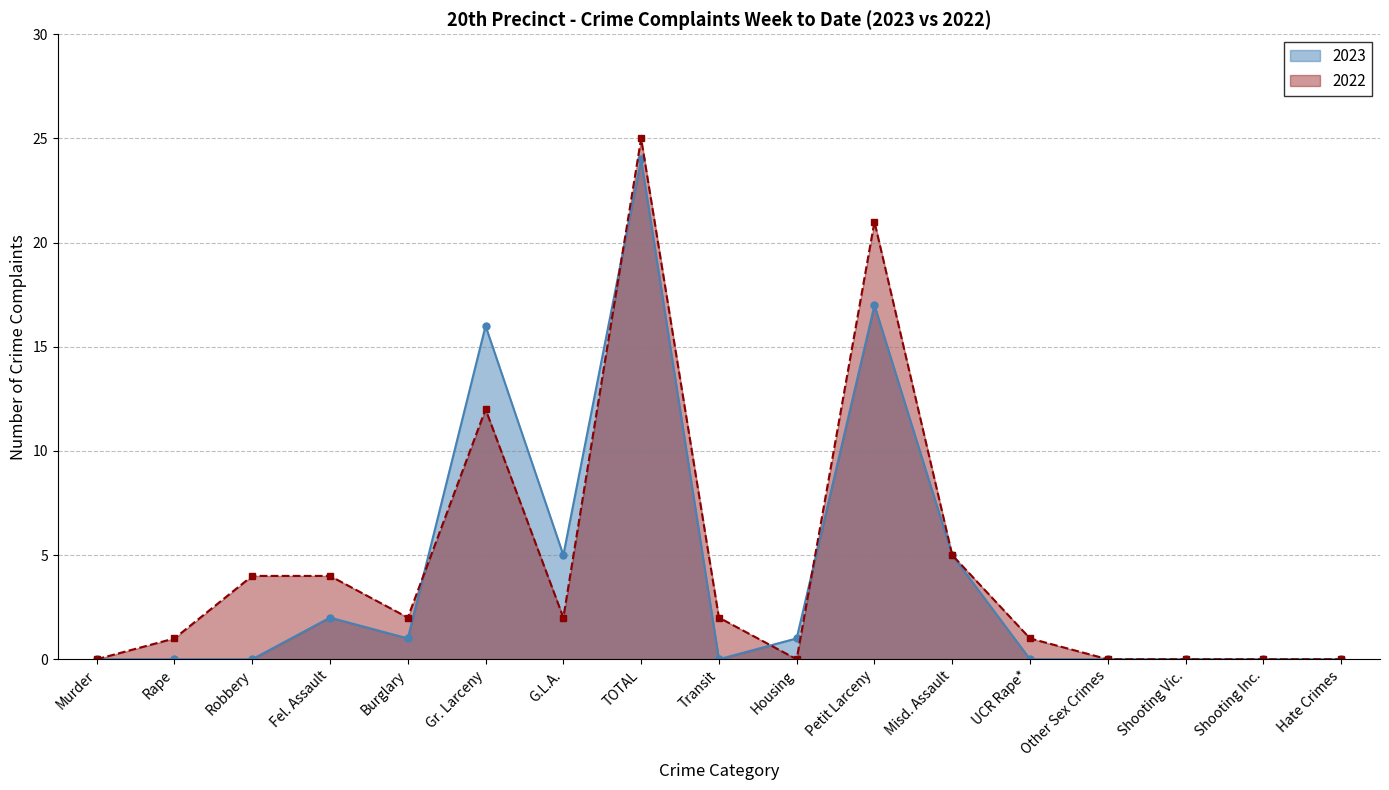

How many values in 2022 are above zero?

11